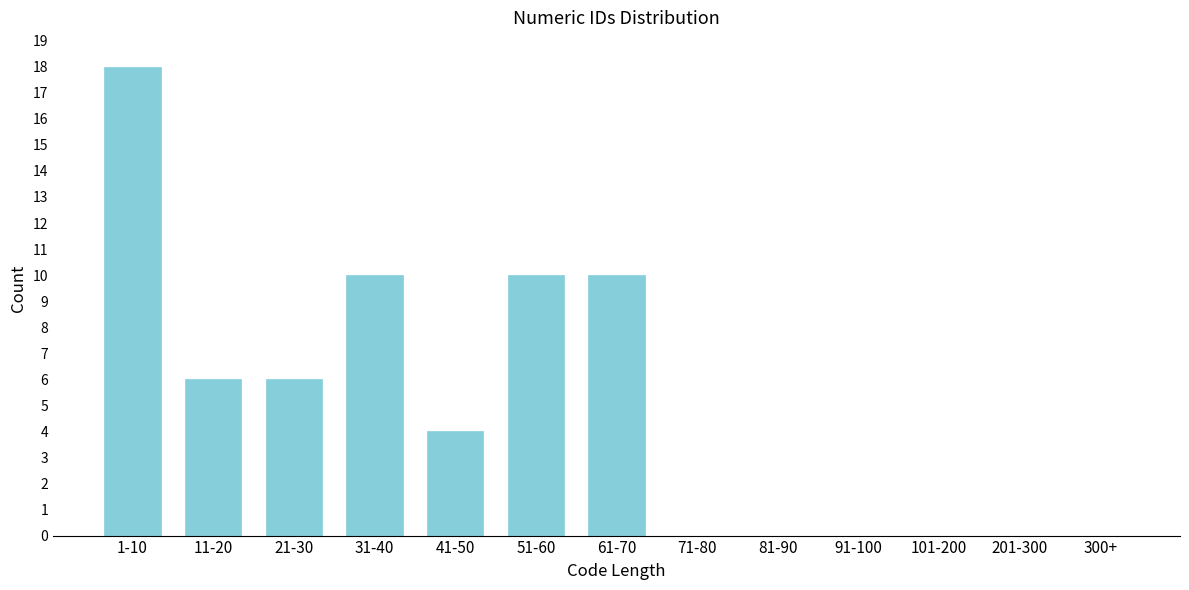

Reading left to right, extract all data points from this chart.

1-10=18	11-20=6	21-30=6	31-40=10	41-50=4	51-60=10	61-70=10	71-80=0	81-90=0	91-100=0	101-200=0	201-300=0	300+=0